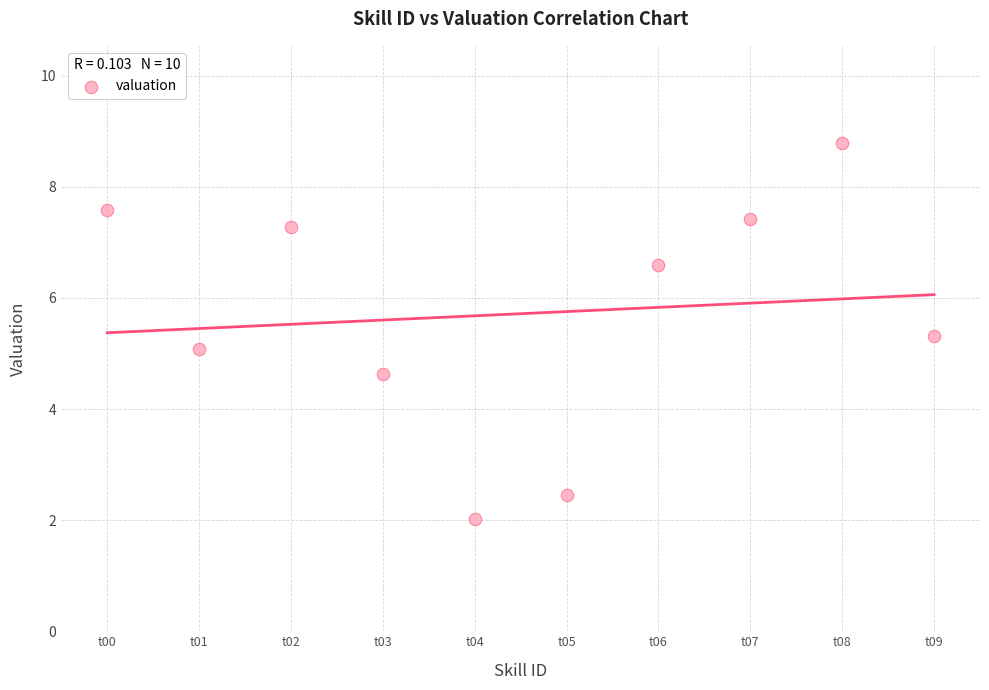

What is the average Y value?

5.7